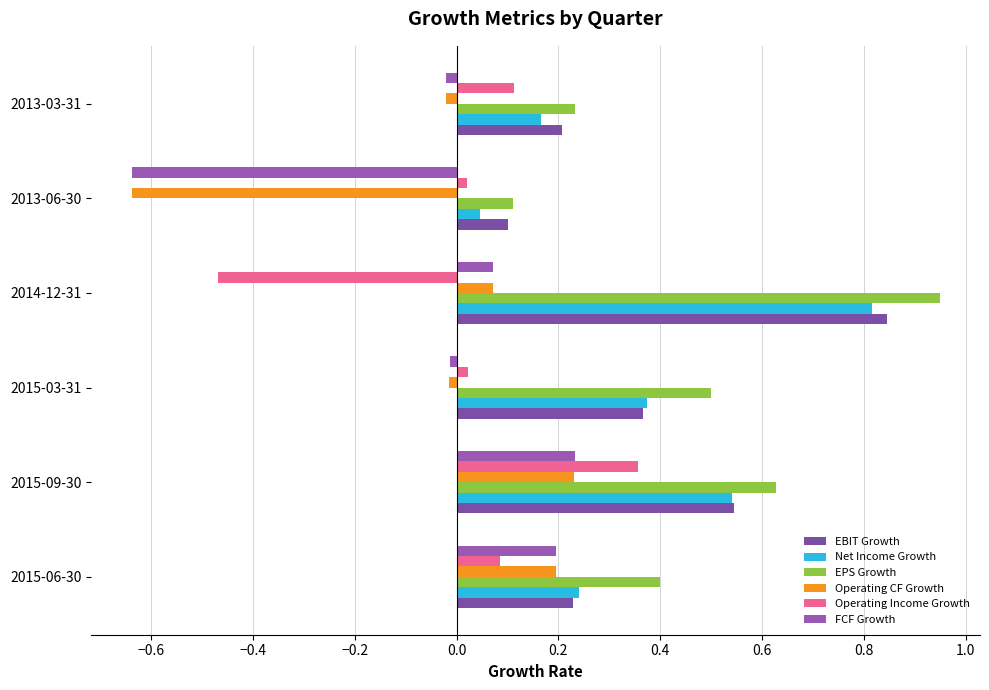

Which series has the widest spread of values?

FCF Growth